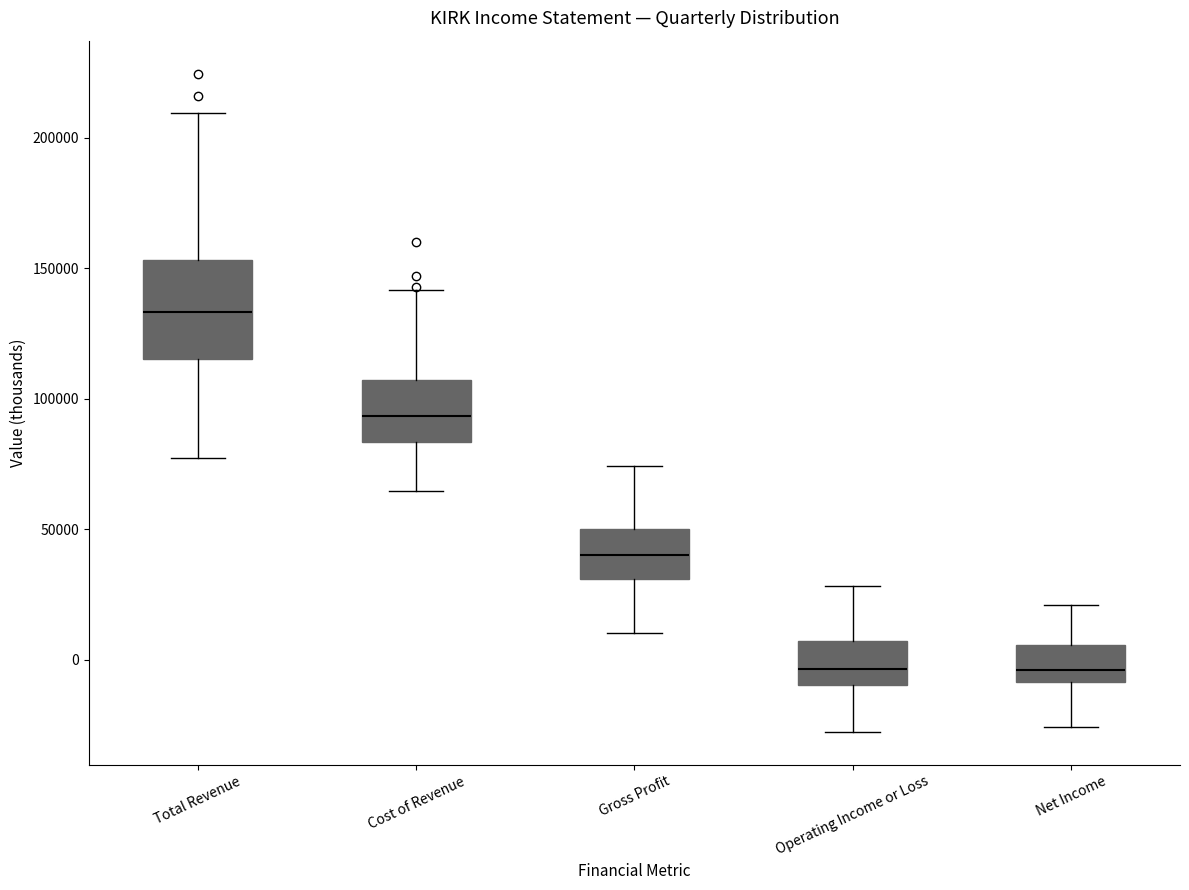

Reading left to right, read every box against the y-axis: the position of its median line, the range the box covers, and the ends of its whiskers. The values are not printed on the chart, so give them approximately, as read against the axis.

Total Revenue: median 135000, box 115000 to 155000, whiskers 75000 to 210000
Cost of Revenue: median 95000, box 85000 to 105000, whiskers 65000 to 140000
Gross Profit: median 40000, box 30000 to 50000, whiskers 10000 to 75000
Operating Income or Loss: median -5000, box -10000 to 5000, whiskers -30000 to 30000
Net Income: median -5000, box -10000 to 5000, whiskers -25000 to 20000